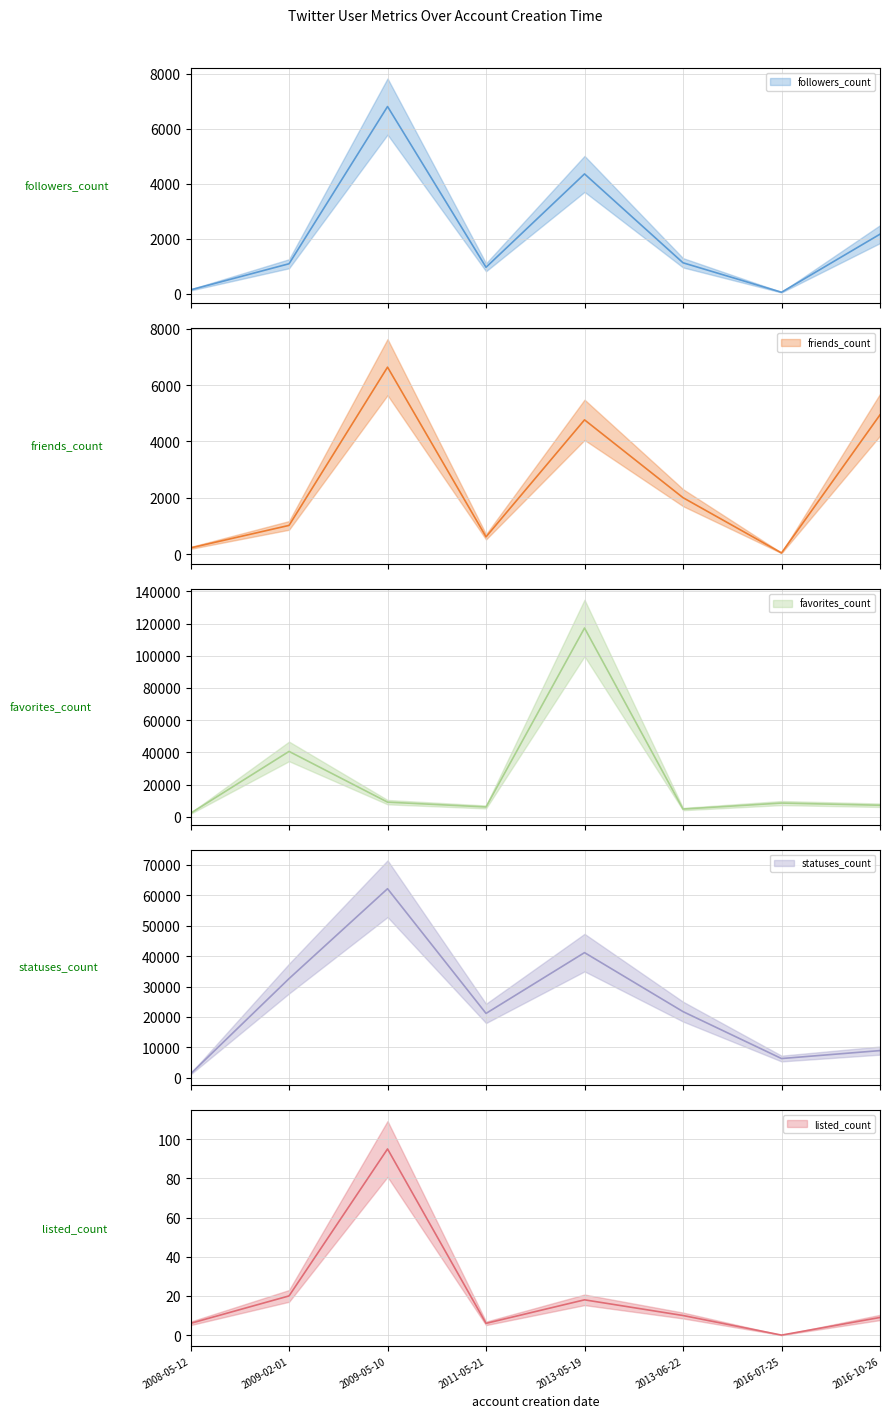

Which series has the largest range (max minus min)?

favorites_count